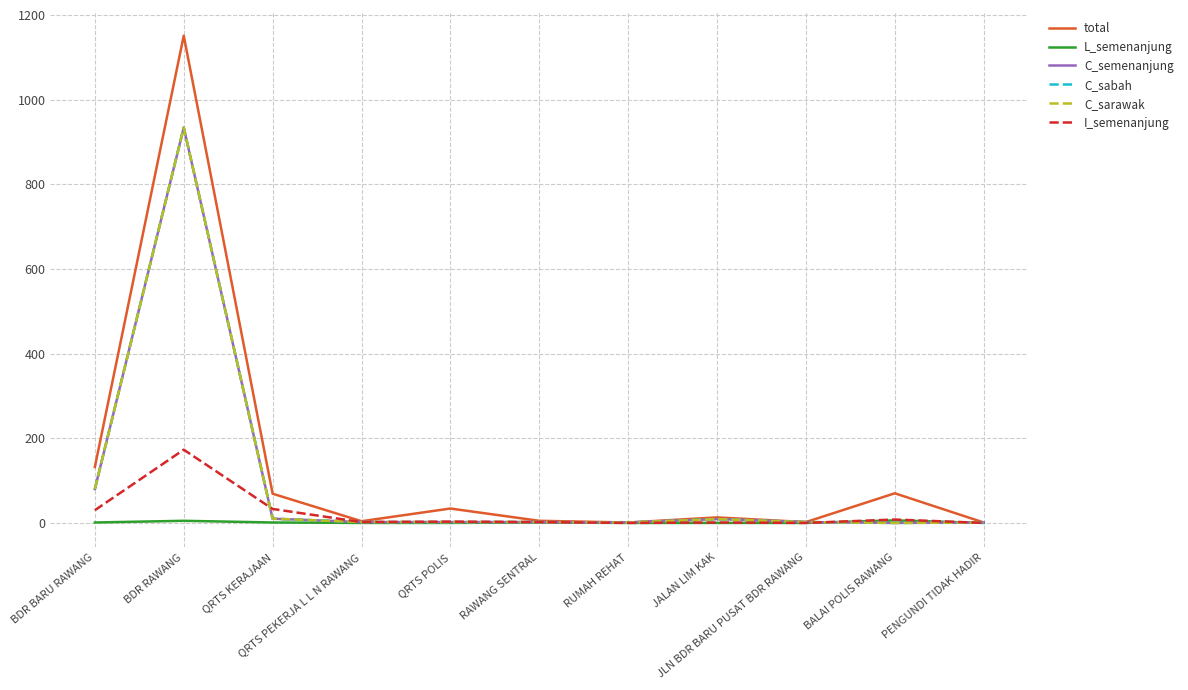

True or false: I_semenanjung and L_semenanjung intersect in this chart.

False